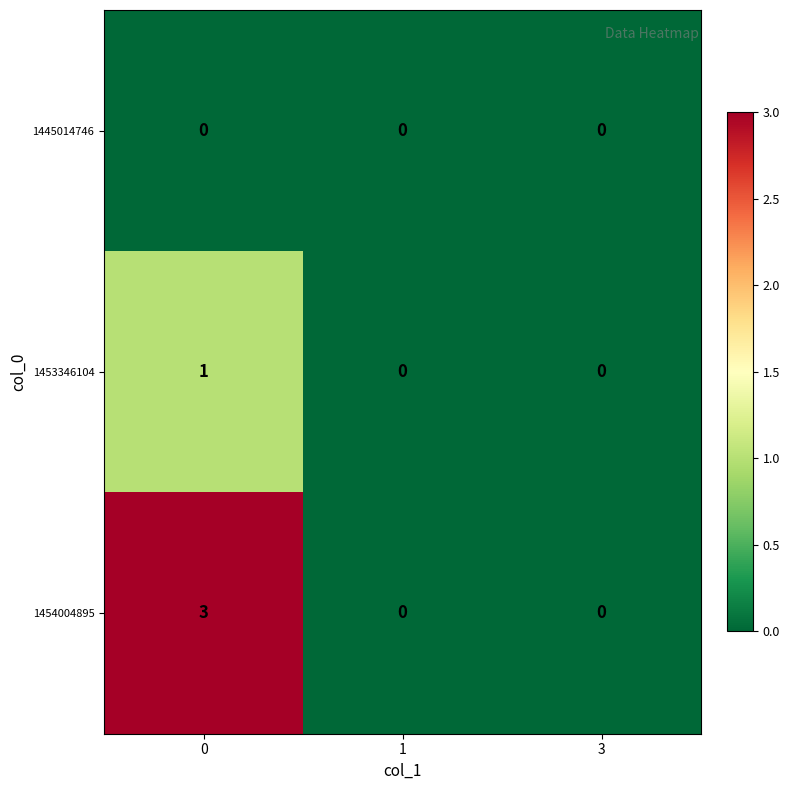

Reading left to right, extract all data points from this chart.

1445014746: 0=0	1=0	3=0
1453346104: 0=1	1=0	3=0
1454004895: 0=3	1=0	3=0